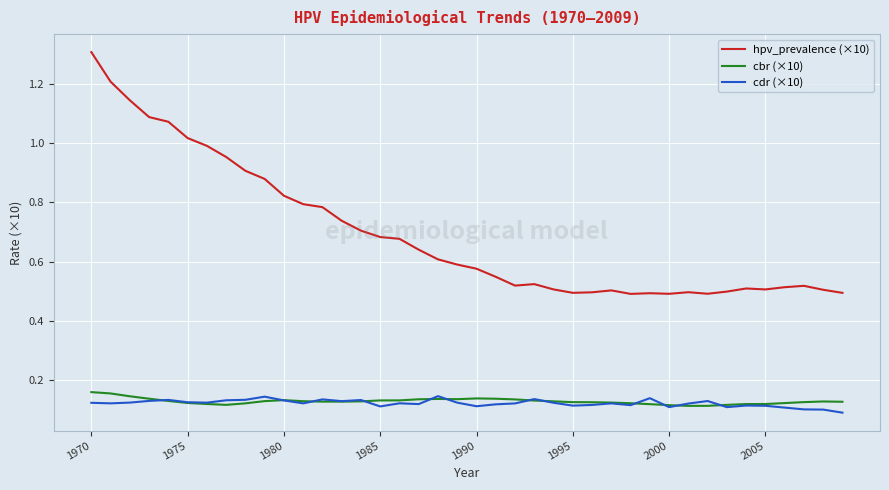

Which series has the largest total across all categories?

hpv_prevalence (×10)